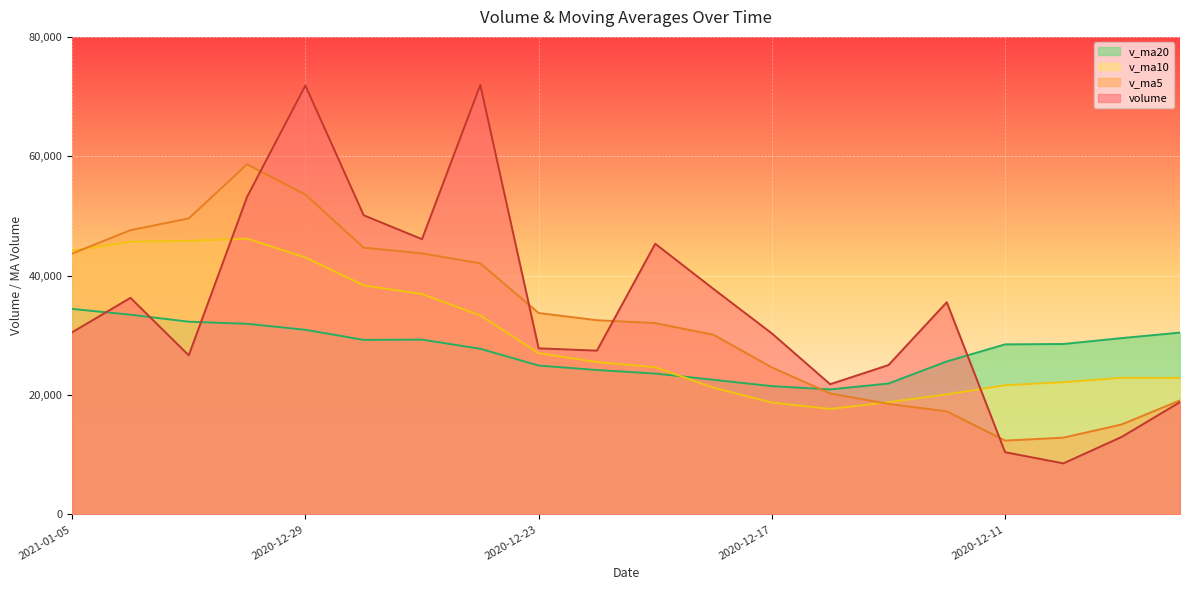

Reading left to right, extract all data points from this chart.

volume: 2021-01-05=30510.3	2021-01-04=36277.3	2020-12-31=26647.0	2020-12-30=53199.4	2020-12-29=71860.6	2020-12-28=50110.9	2020-12-25=46108.1	2020-12-24=71953.0	2020-12-23=27821.0	2020-12-22=27433.0	2020-12-21=45340.0	2020-12-18=37762.0	2020-12-17=30321.0	2020-12-16=21808.0	2020-12-15=25013.9	2020-12-14=35547.1	2020-12-11=10417.0	2020-12-10=8546.0	2020-12-09=12980.0	2020-12-08=18811.0
v_ma5: 2021-01-05=43698.9	2021-01-04=47619.1	2020-12-31=49585.2	2020-12-30=58646.4	2020-12-29=53570.7	2020-12-28=44685.2	2020-12-25=43731.0	2020-12-24=42061.8	2020-12-23=33735.4	2020-12-22=32532.8	2020-12-21=32049.0	2020-12-18=30090.4	2020-12-17=24621.4	2020-12-16=20266.4	2020-12-15=18500.8	2020-12-14=17260.2	2020-12-11=12361.4	2020-12-10=12853.5	2020-12-09=15067.9	2020-12-08=19097.3
v_ma10: 2021-01-05=44192.1	2021-01-04=45675.0	2020-12-31=45823.5	2020-12-30=46190.9	2020-12-29=43051.8	2020-12-28=38367.1	2020-12-25=36910.7	2020-12-24=33341.6	2020-12-23=27000.9	2020-12-22=25516.8	2020-12-21=24654.6	2020-12-18=21225.9	2020-12-17=18737.4	2020-12-16=17667.1	2020-12-15=18799.0	2020-12-14=20105.6	2020-12-11=21641.5	2020-12-10=22146.4	2020-12-09=22875.1	2020-12-08=22855.0
v_ma20: 2021-01-05=34423.3	2021-01-04=33450.5	2020-12-31=32280.5	2020-12-30=31929.0	2020-12-29=30925.4	2020-12-28=29236.4	2020-12-25=29276.1	2020-12-24=27744.0	2020-12-23=24938.0	2020-12-22=24185.9	2020-12-21=23592.7	2020-12-18=22548.9	2020-12-17=21486.0	2020-12-16=20938.9	2020-12-15=21924.1	2020-12-14=25621.5	2020-12-11=28483.9	2020-12-10=28546.2	2020-12-09=29531.0	2020-12-08=30454.7